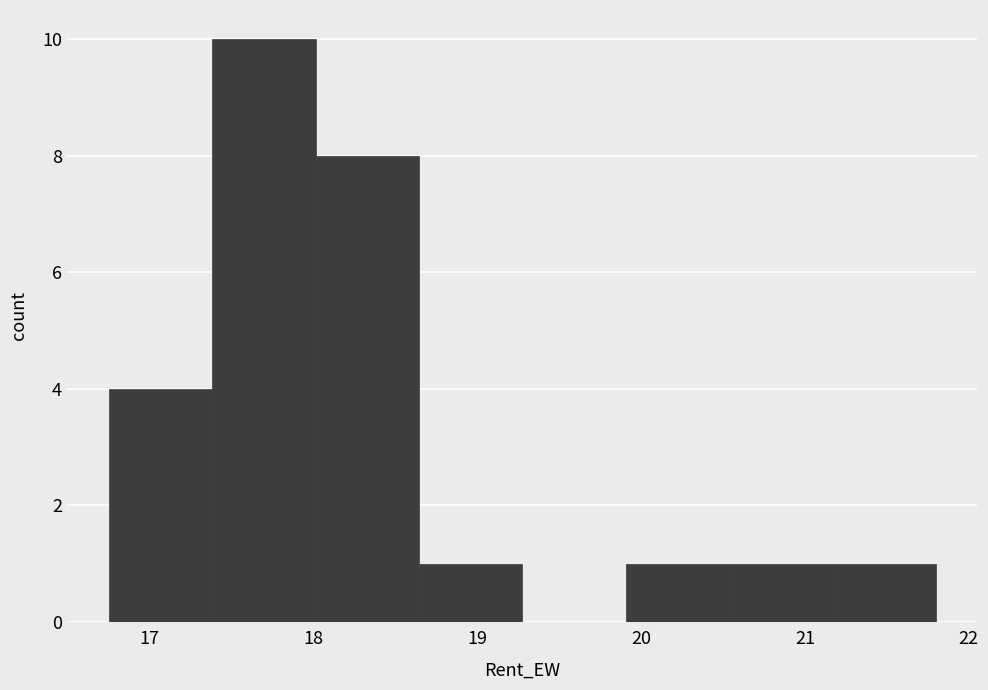

What is the height of the bar covering 20.5 to 21.2 on the x-axis? Neither the bar edges nor the heights are printed on the chart, so give them approximately, as read against the axes.

1